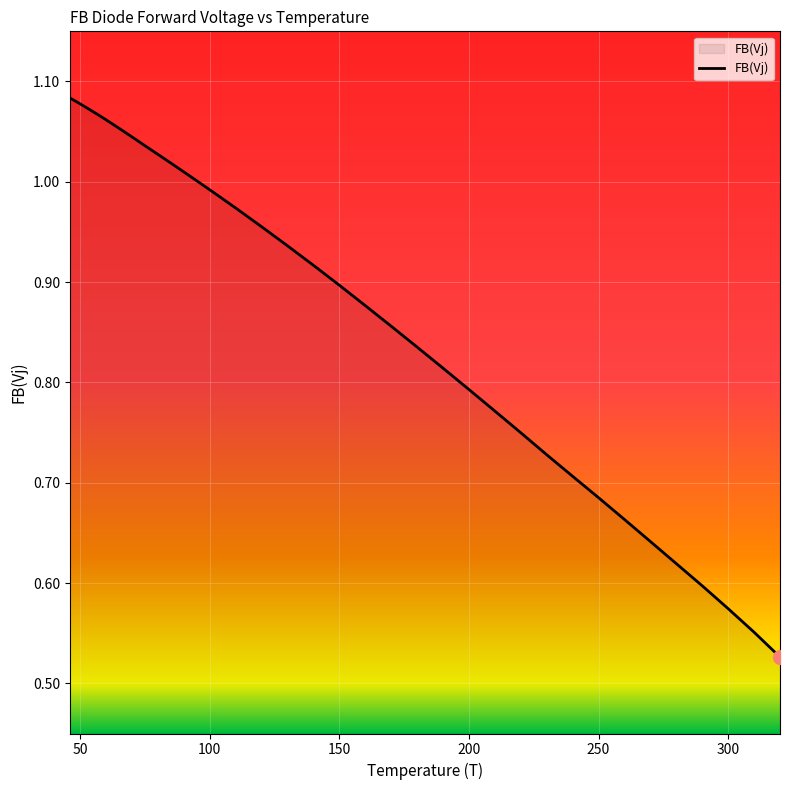

True or false: there are more than 1 points higher than both neighbors.

False